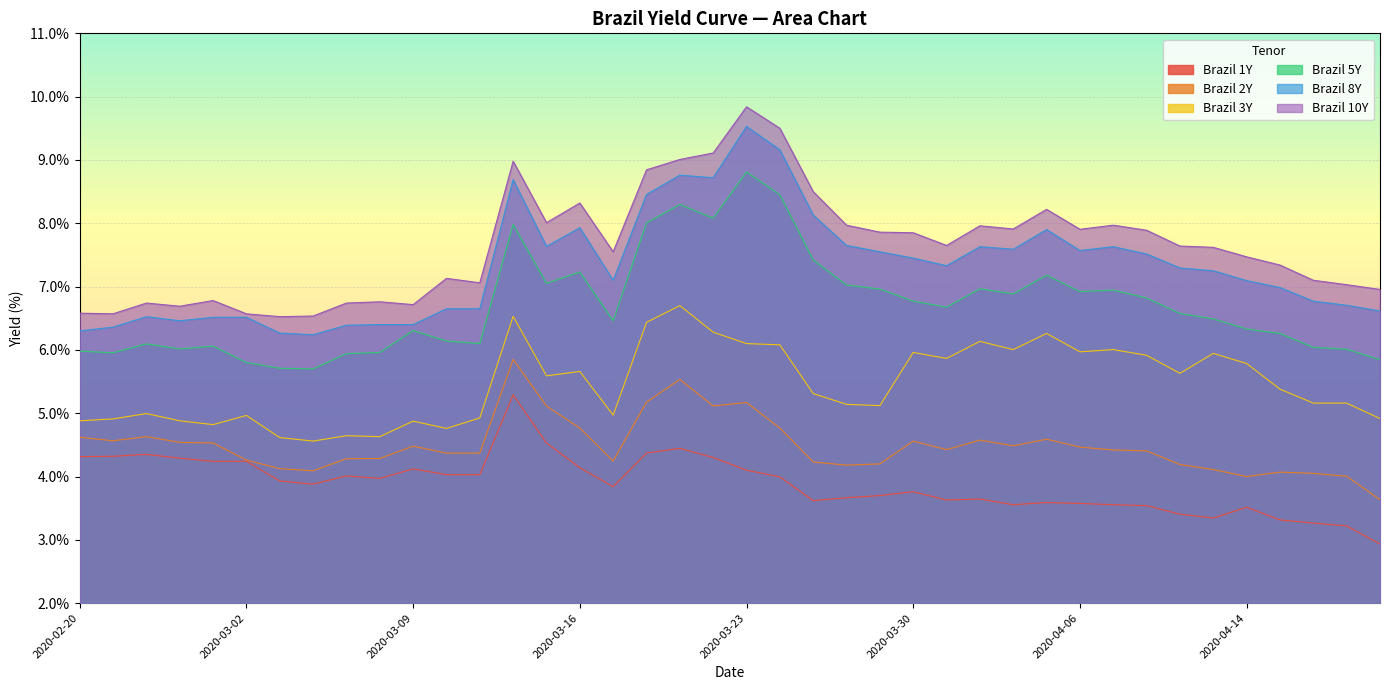

At which label does Brazil 3Y first exceed 5?

2020-03-12